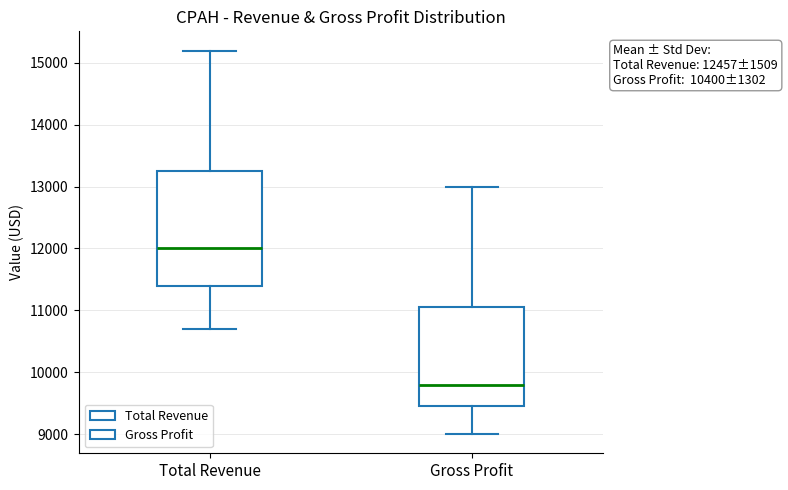

Which box's median line is the highest?

Total Revenue